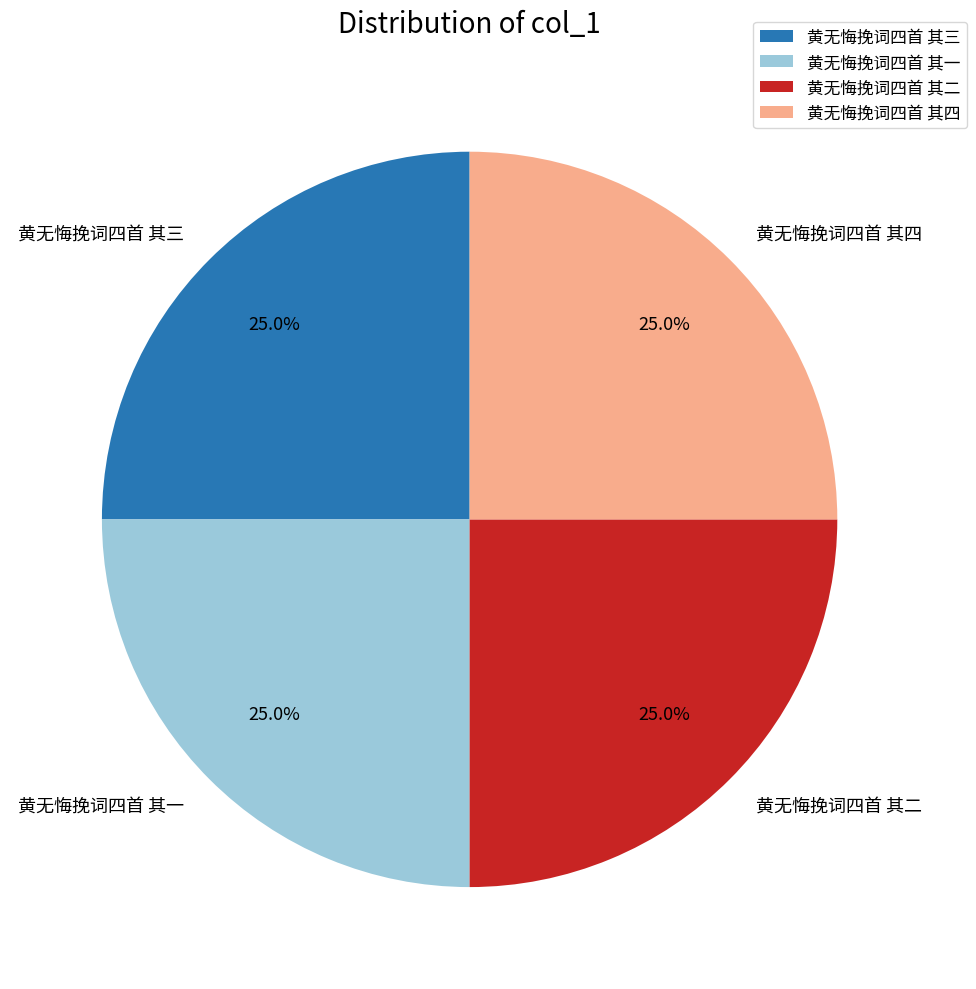

To the nearest percent, what is the combined percentage of 黄无悔挽词四首 其二 and 黄无悔挽词四首 其三?

50%